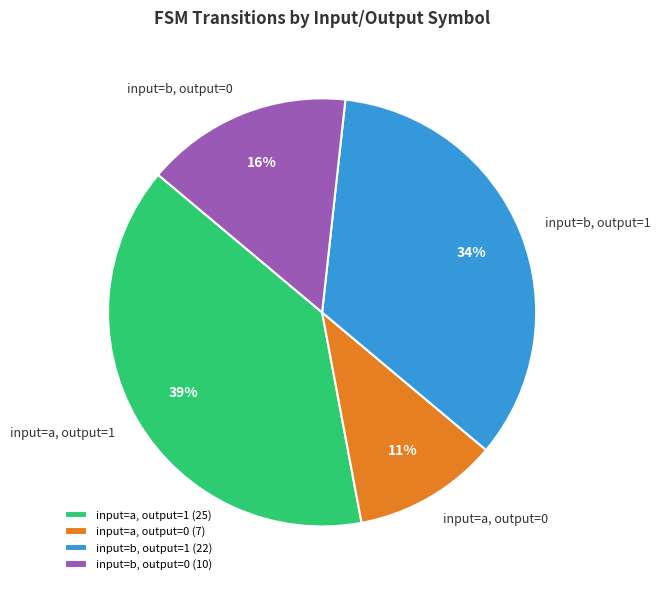

Is it true that input=b, output=0 is 16% of the pie?

True